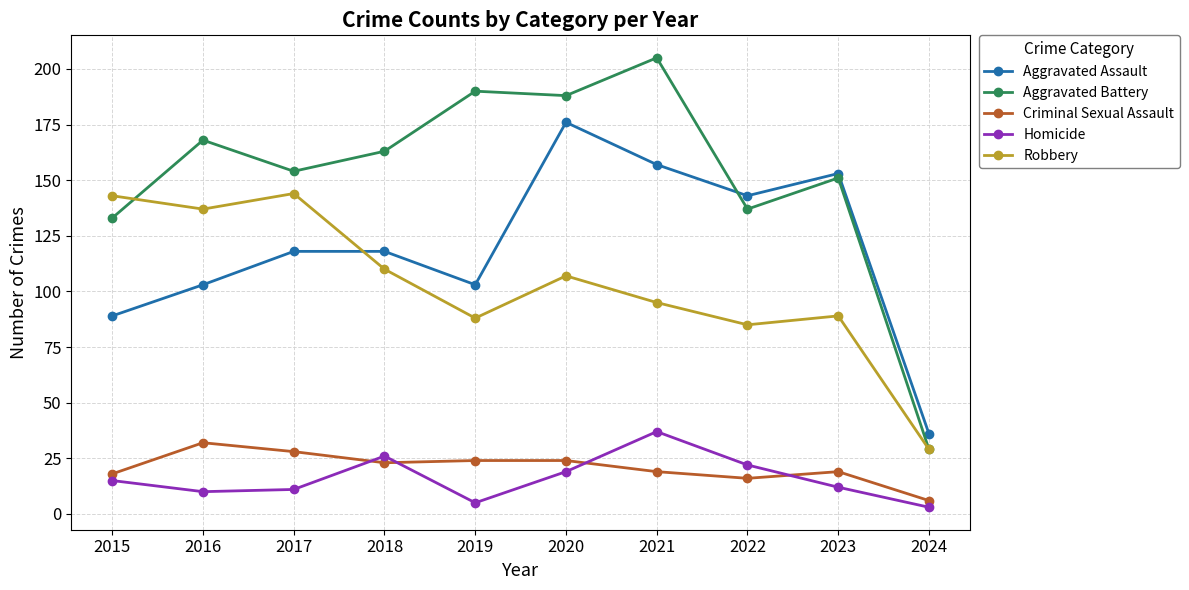

Is the value of Criminal Sexual Assault at 2015 greater than the value of Homicide at 2016?

Yes